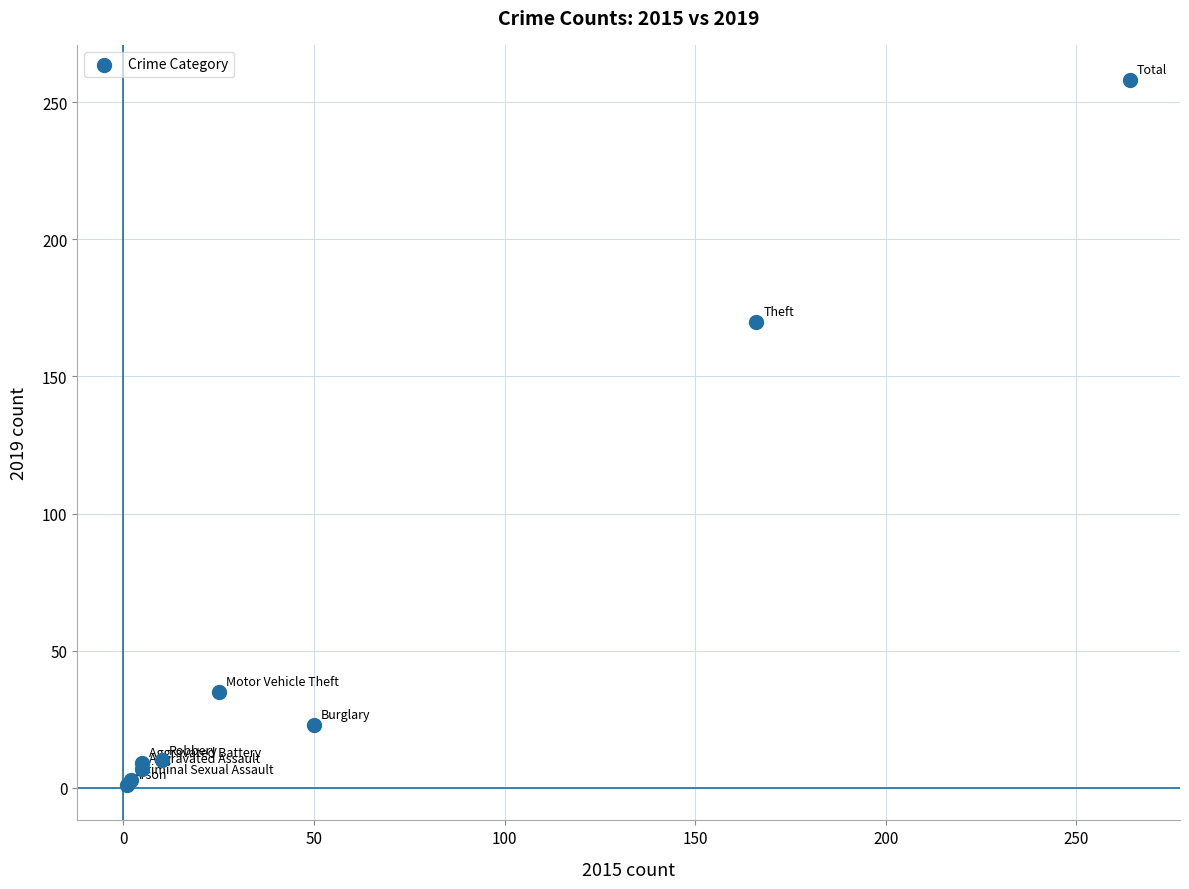

What Y value in the scatter plot is closest to 129?

170